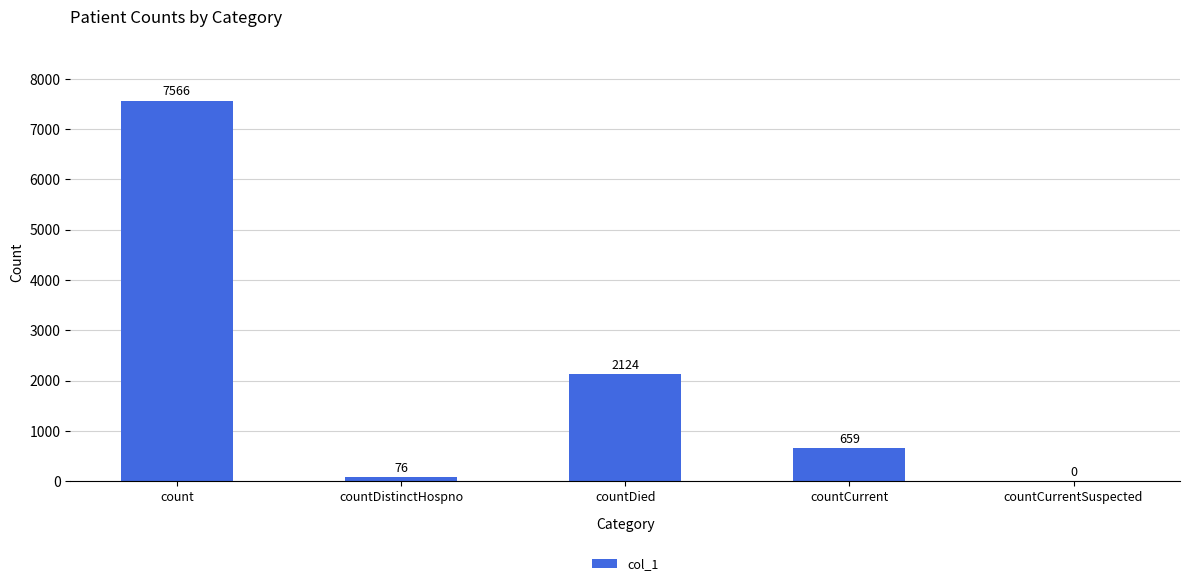

Approximately how many times larger is the value at countDied compared to countCurrent?

3.2